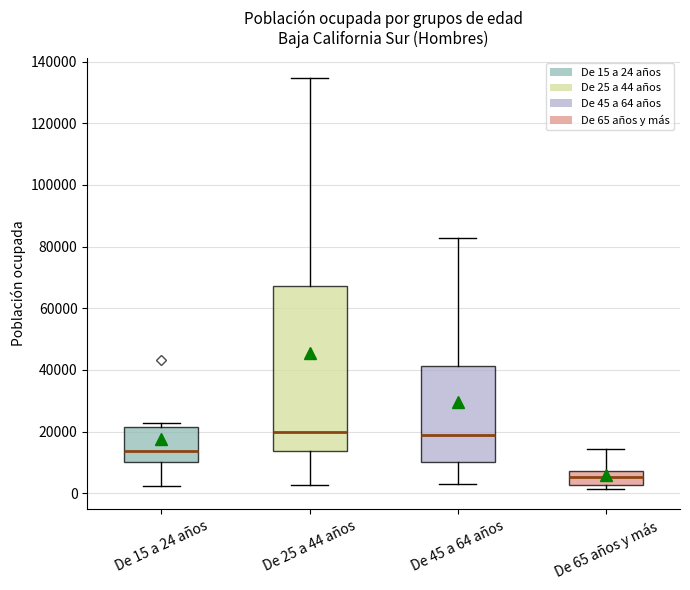

Reading left to right, read every box against the y-axis: the position of its median line, the range the box covers, and the ends of its whiskers. The values are not printed on the chart, so give them approximately, as read against the axis.

De 15 a 24 años: median 14000, box 10000 to 22000, whiskers 2000 to 22000 (just above the box's upper edge)
De 25 a 44 años: median 20000, box 14000 to 68000, whiskers 2000 to 134000
De 45 a 64 años: median 18000, box 10000 to 42000, whiskers 4000 to 82000
De 65 años y más: median 6000, box 2000 to 8000, whiskers 2000 (just below the box's lower edge) to 14000